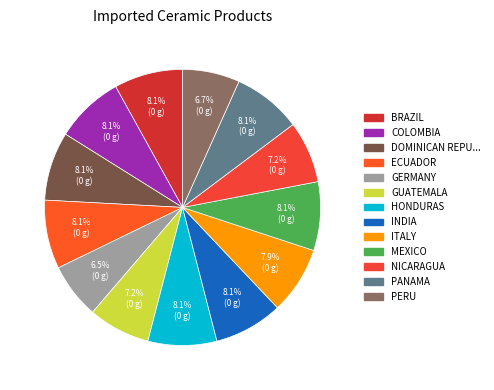

How many segments does this pie chart have?

13